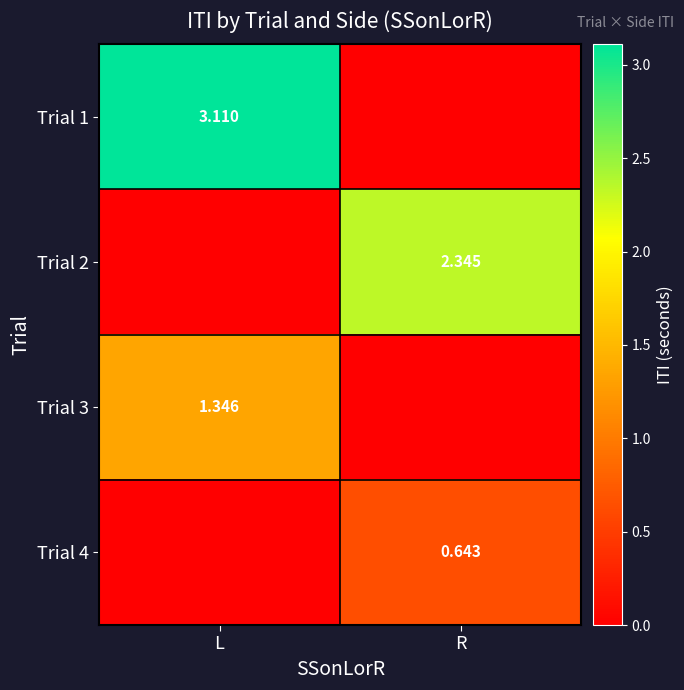

How many values in the Trial 1 series are below 3?

1